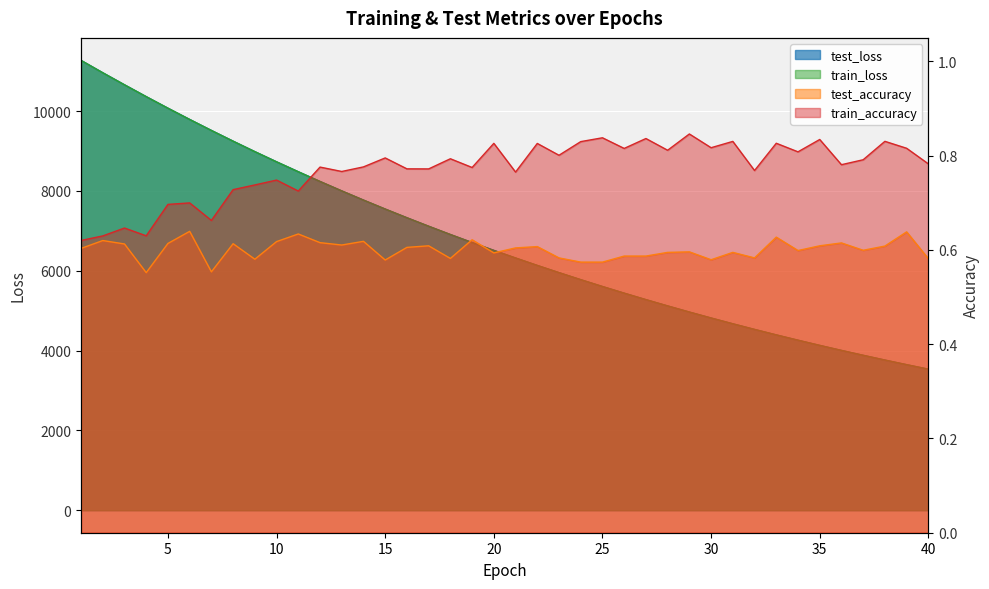

What is the sum of the train_loss values at 21 and 31?

10989.8